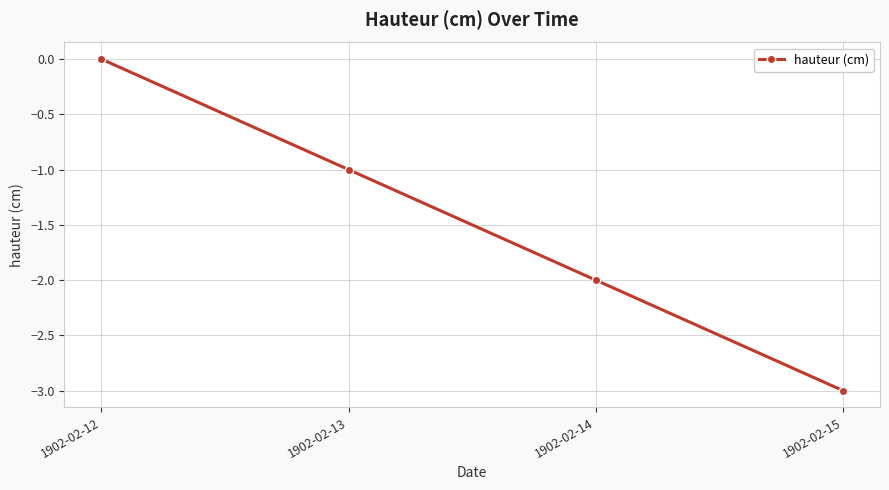

The value at 1902-02-13 is 0. True or false?

False